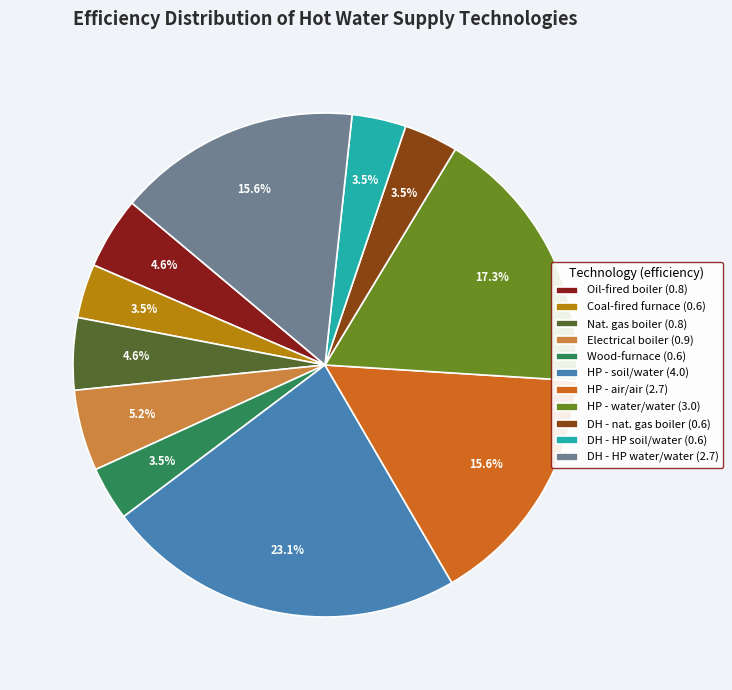

Is the sum of Oil-fired boiler (0.8) and HP - water/water (3.0) greater than half?

No